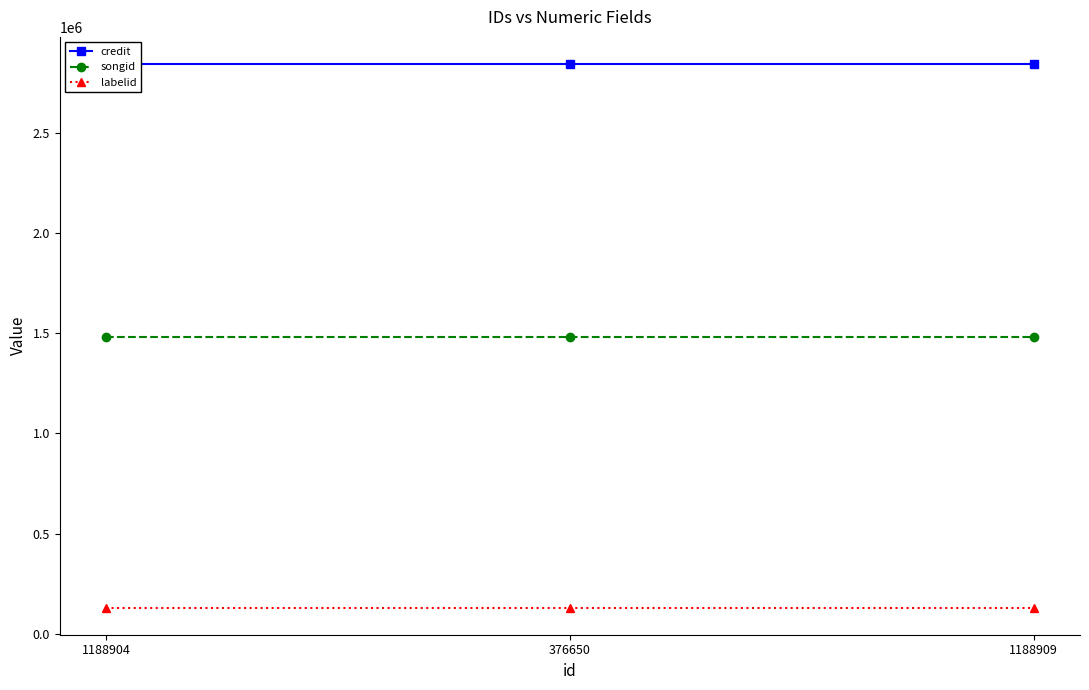

What is the greatest value displayed?

2842444